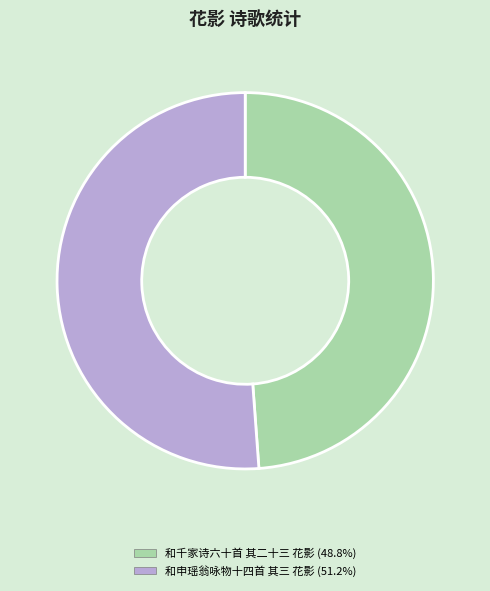

Between 和申瑶翁咏物十四首 其三 花影 and 和千家诗六十首 其二十三 花影, which is larger?

和申瑶翁咏物十四首 其三 花影